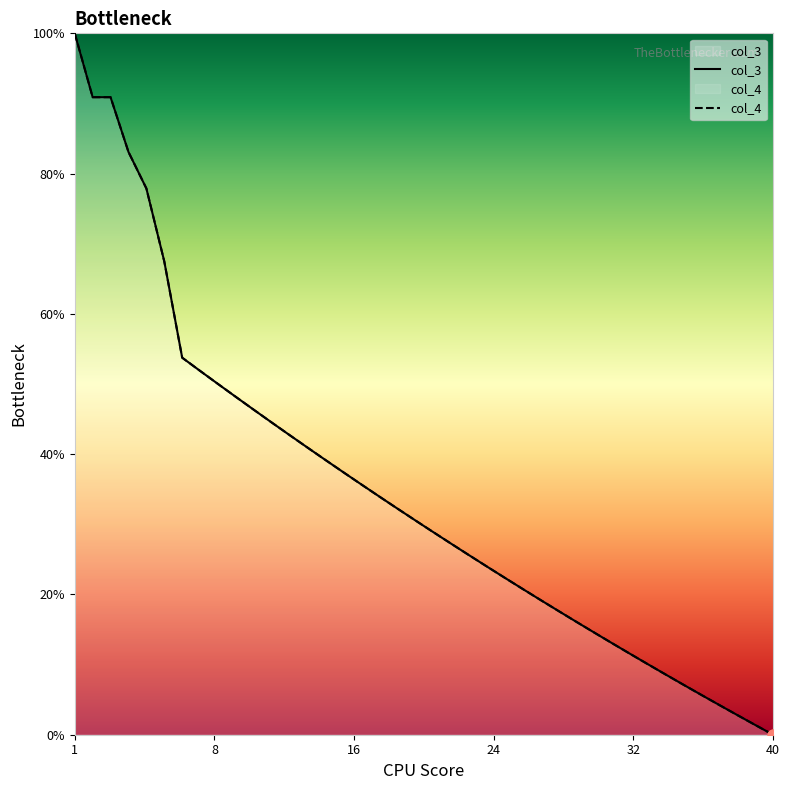

How many values in the col_3 series exceed 30?

20